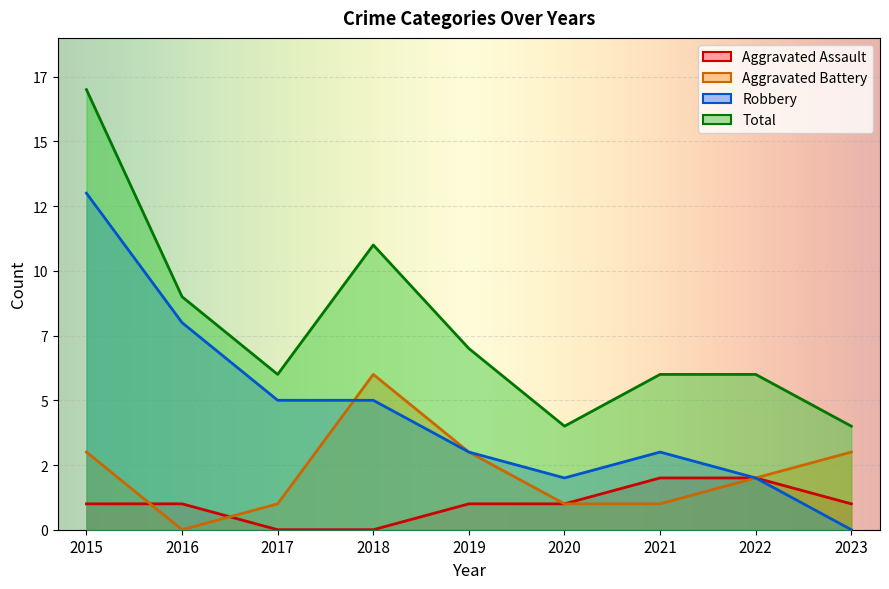

What is the total value across all series at 2023?

8